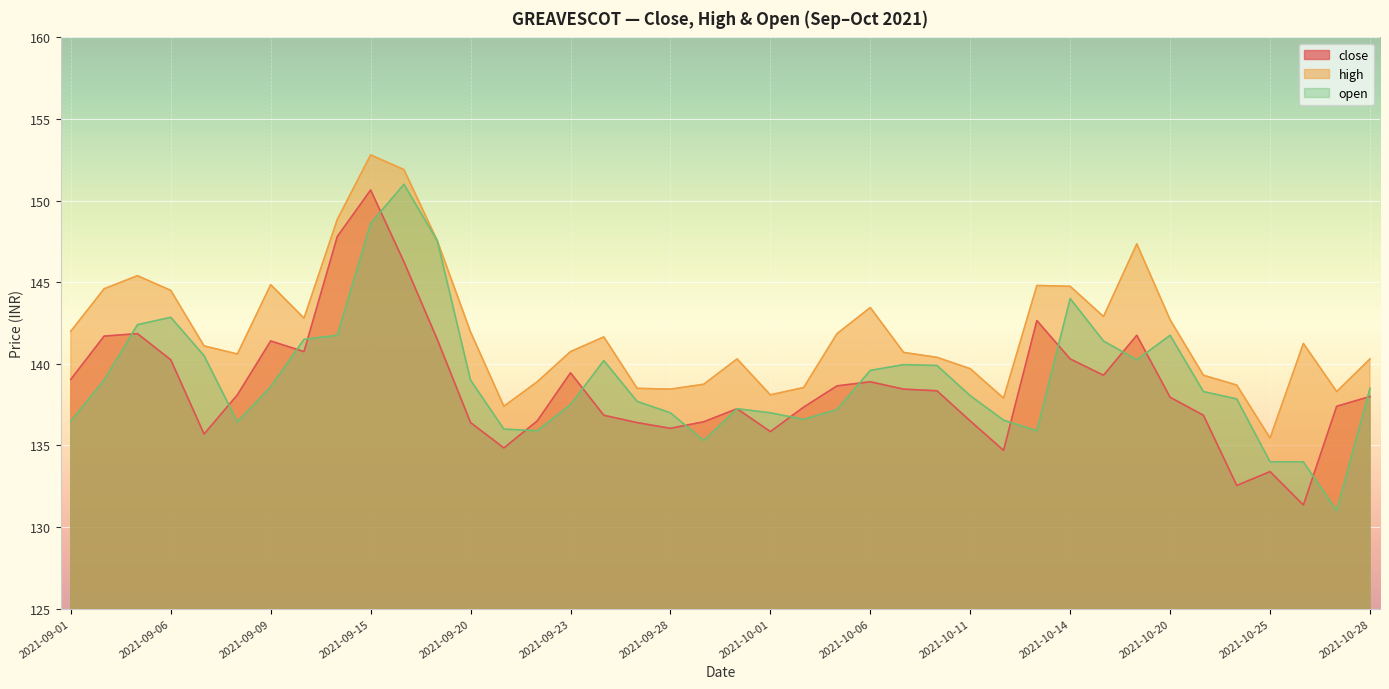

List the labels in order of close value, smallest first.

2021-10-26, 2021-10-22, 2021-10-25, 2021-10-12, 2021-09-21, 2021-09-07, 2021-10-01, 2021-09-28, 2021-09-20, 2021-09-27, 2021-09-29, 2021-09-22, 2021-10-11, 2021-09-24, 2021-10-21, 2021-09-30, 2021-10-04, 2021-10-27, 2021-10-20, 2021-10-28, 2021-09-08, 2021-10-08, 2021-10-07, 2021-10-05, 2021-10-06, 2021-09-01, 2021-10-18, 2021-09-23, 2021-09-06, 2021-10-14, 2021-09-13, 2021-09-09, 2021-09-17, 2021-09-02, 2021-10-19, 2021-09-03, 2021-10-13, 2021-09-16, 2021-09-14, 2021-09-15